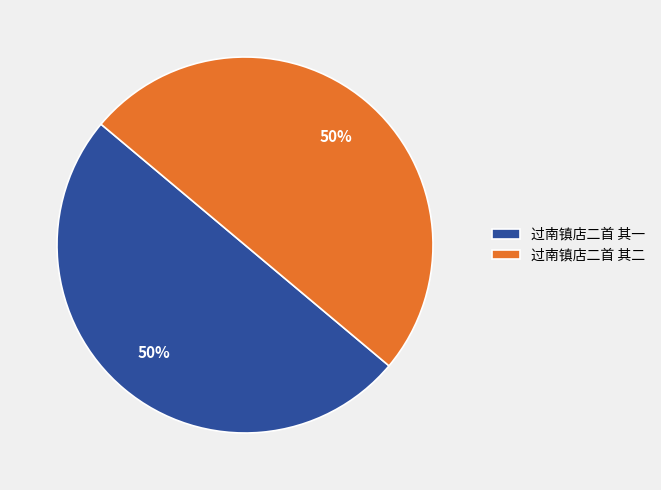

What is the ratio of the value at 过南镇店二首 其一 to the value at 过南镇店二首 其二?

1.0